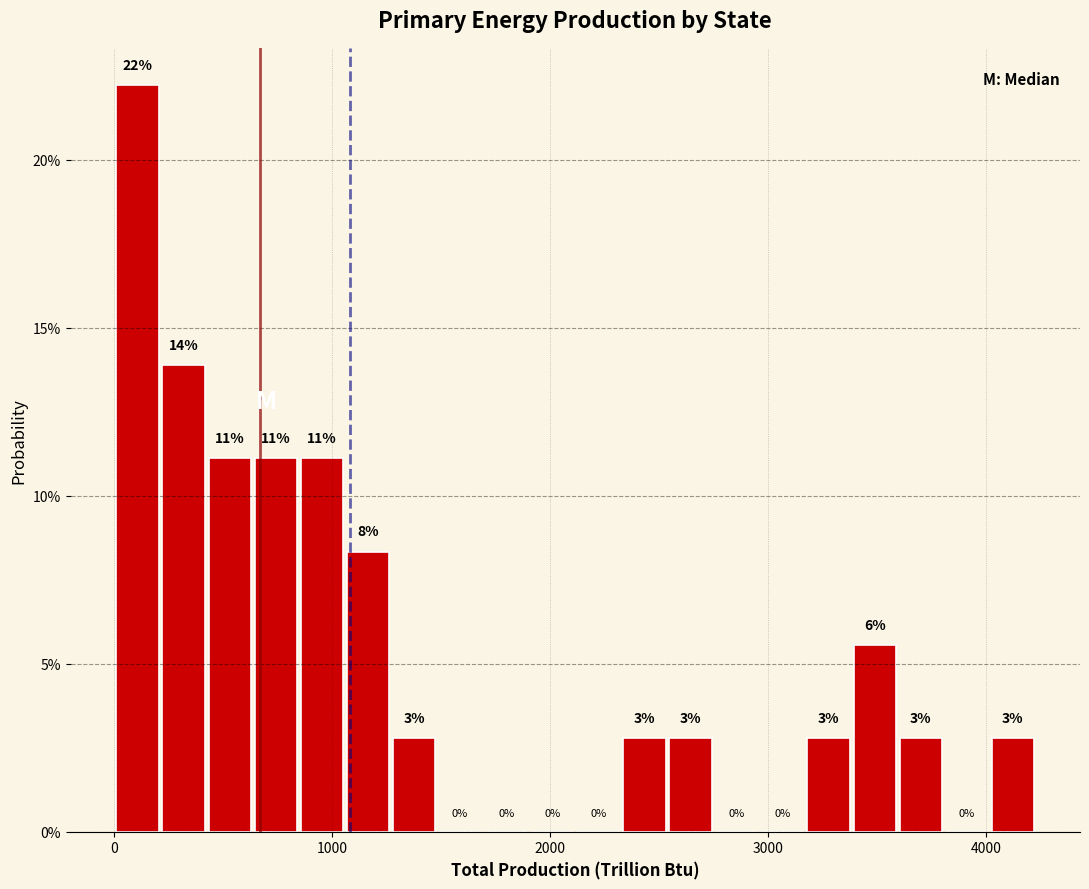

Read against the x-axis, roughly where is the centre of the tallest bar?

100